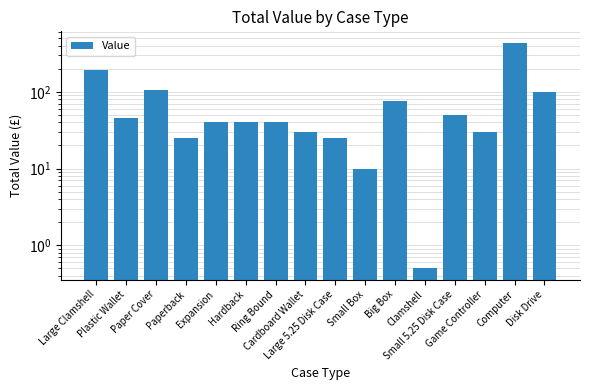

What is the maximum value shown in the chart?

440.0